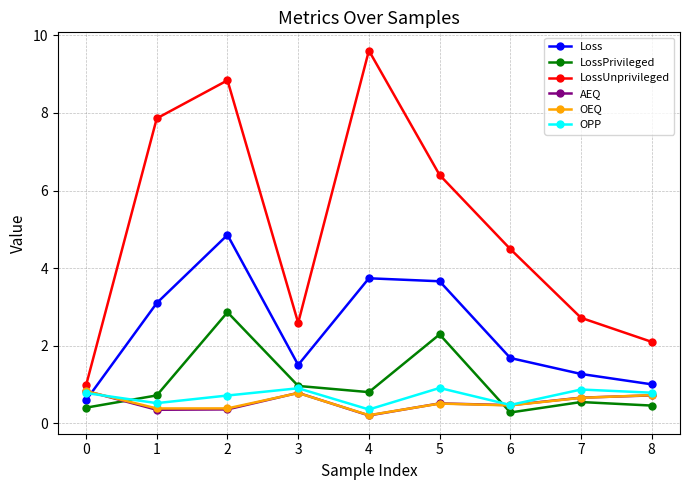

How many lines are shown in the chart?

6